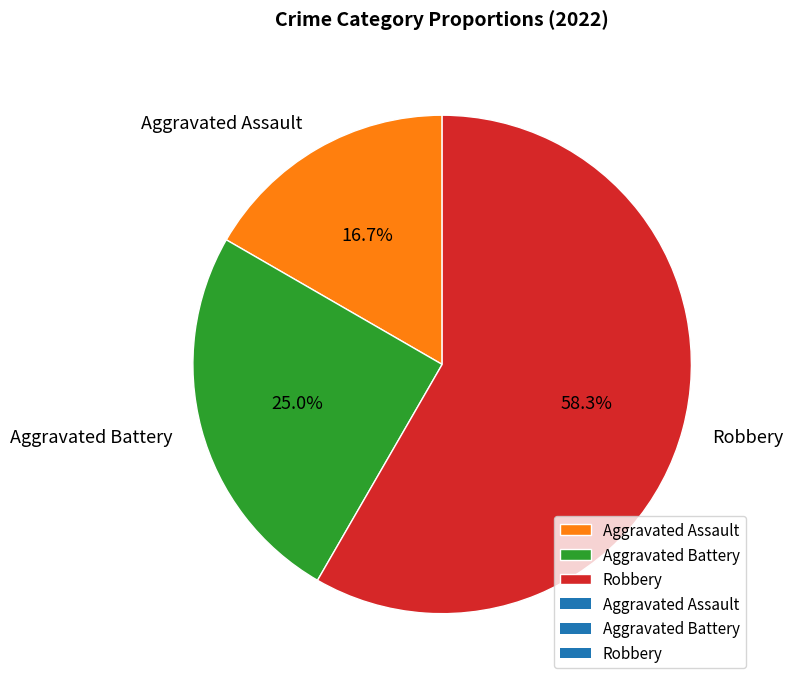

To the nearest percent, what is the combined percentage of Robbery and Aggravated Assault?

75%